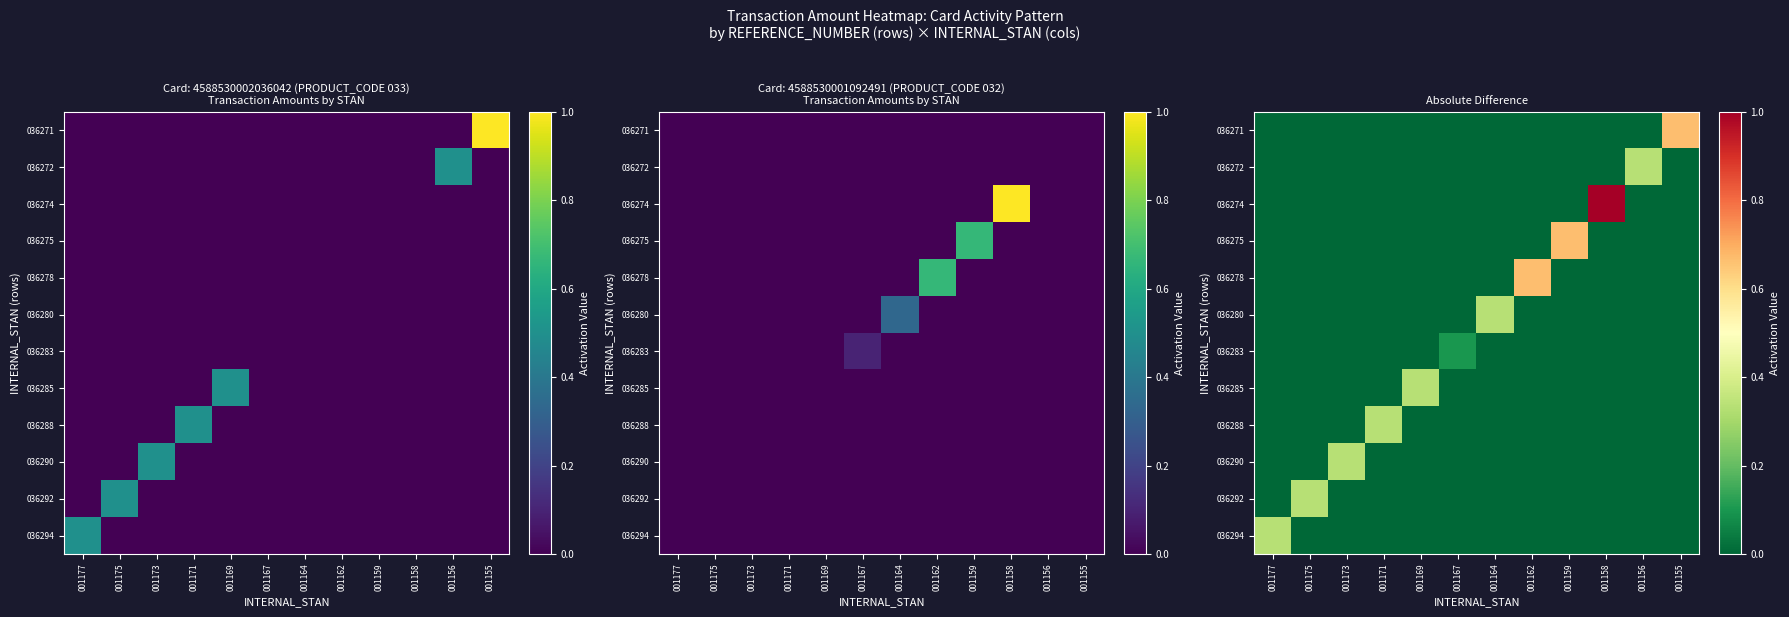

The 036294 series shows 0.0 at 001159. True or false?

True